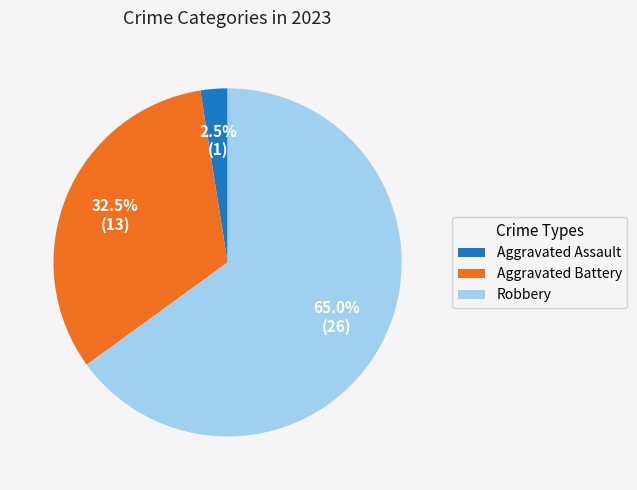

To the nearest percent, what is the difference between the Robbery and Aggravated Battery slice percentages?

32%